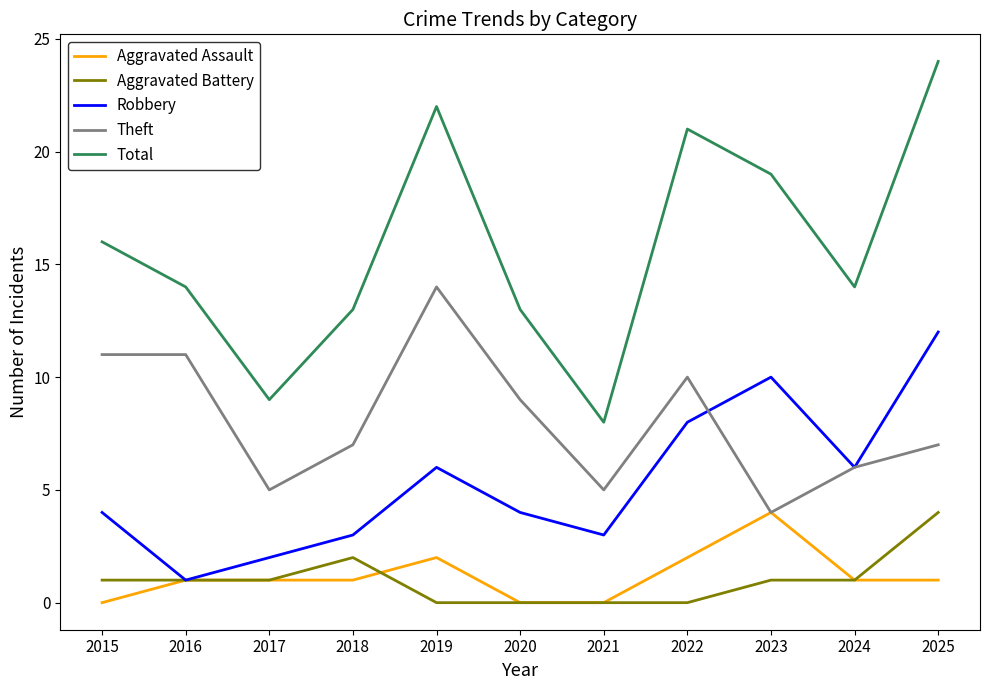

The Total series shows 5 at 2021. True or false?

False